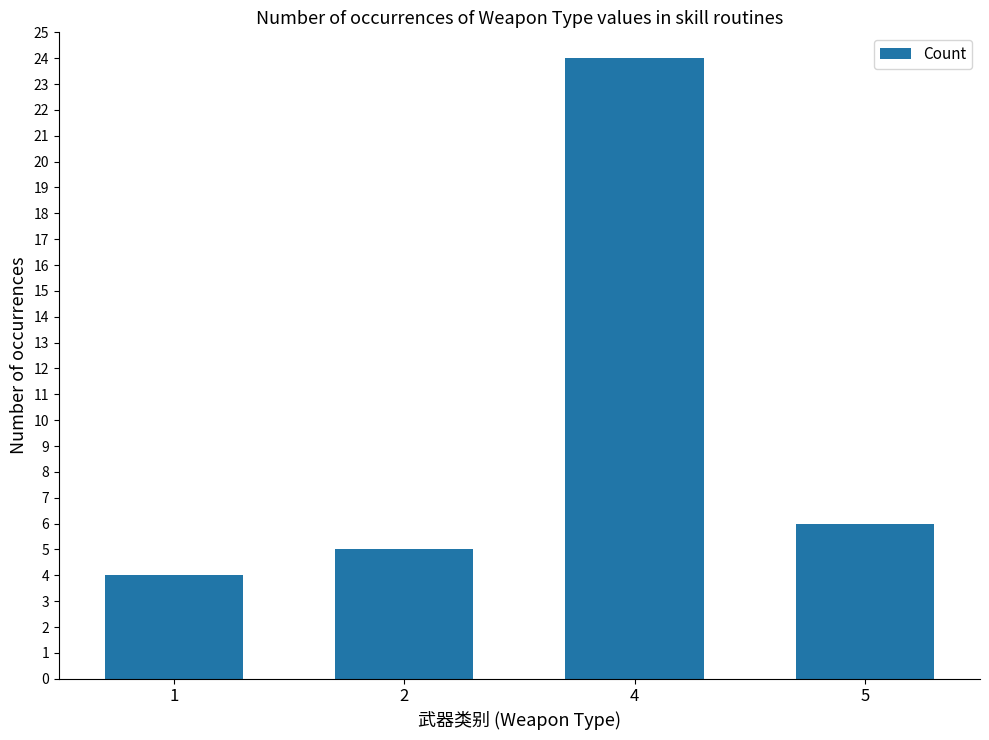

Reading left to right, transcribe all the data shown in this chart.

1=4	2=5	4=24	5=6